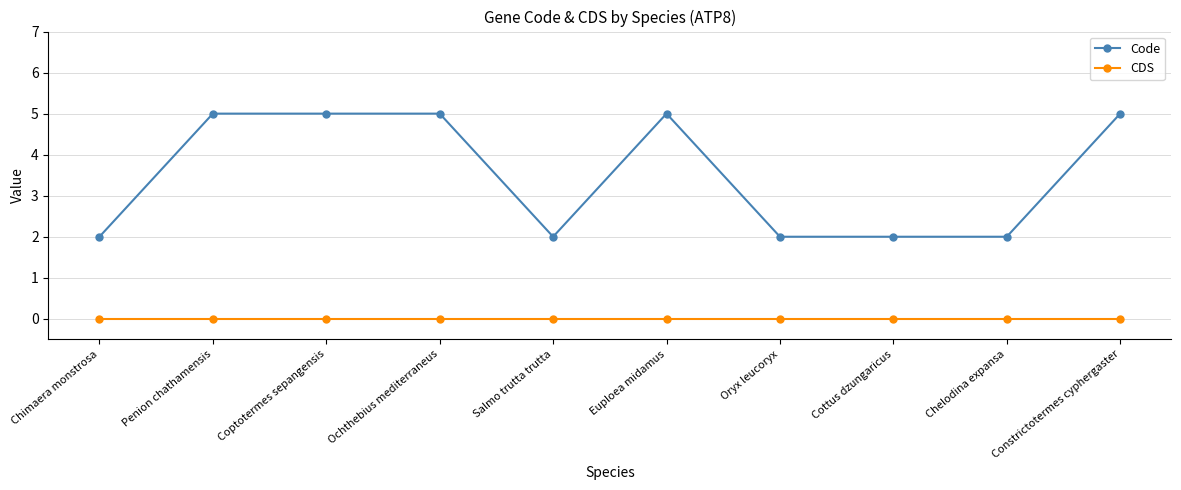

Which series has the largest range (max minus min)?

Code